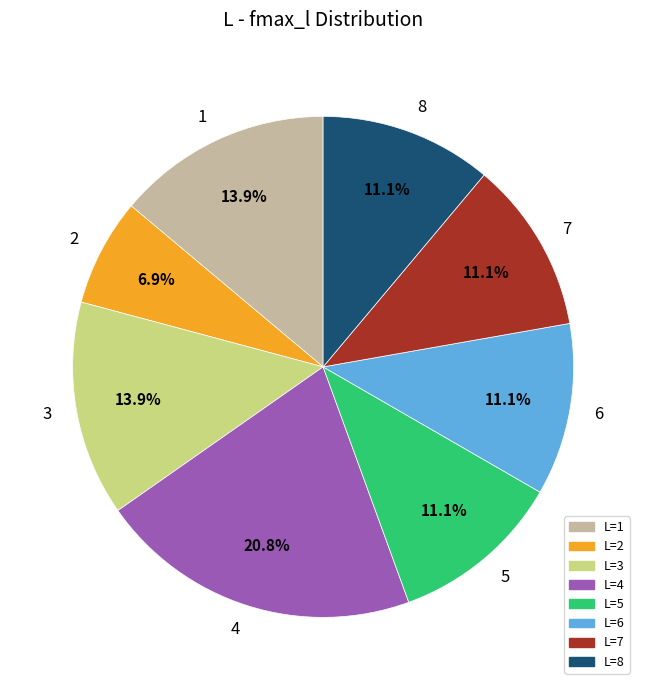

What percentage is the 7 slice, to the nearest percent?

11%